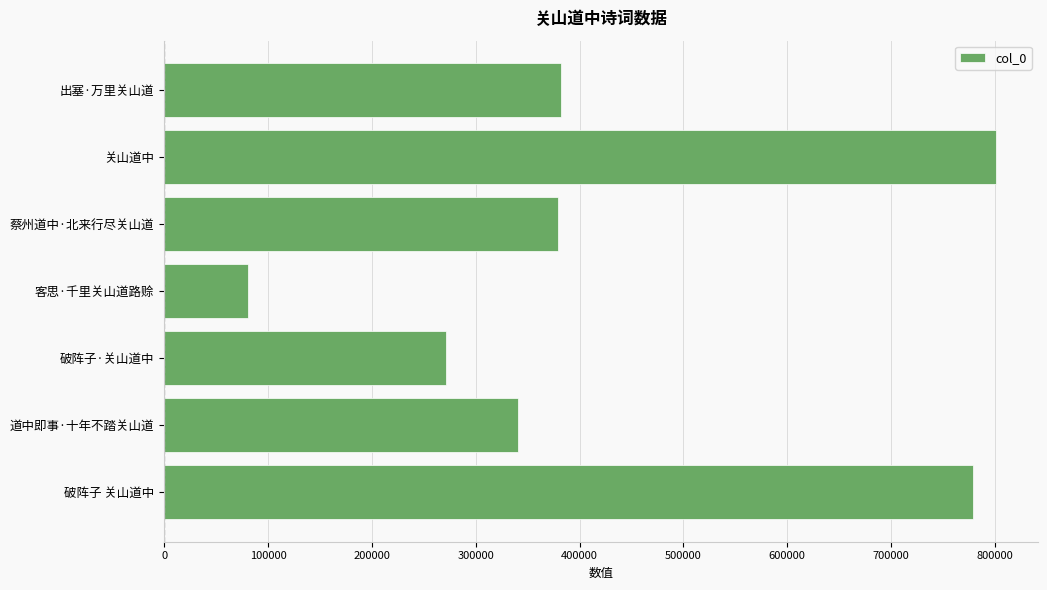

The chart shows a value of 505767 at 道中即事·十年不踏关山道. True or false?

False